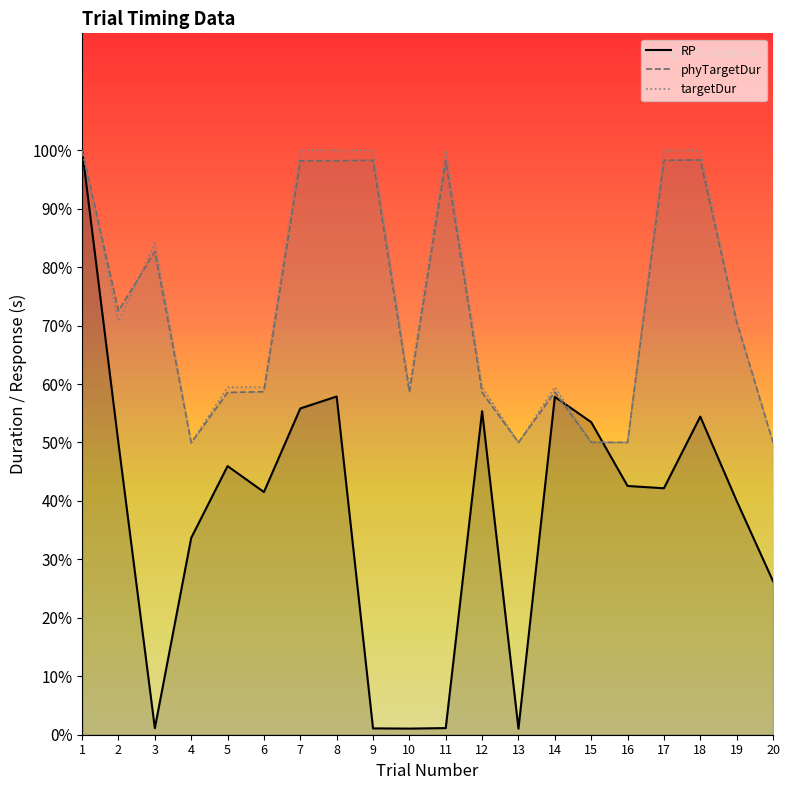

Reading left to right, list all the values displayed in this chart.

RP: 1.0	0.5	0.0	0.3	0.5	0.4	0.6	0.6	0.0	0.0	0.0	0.6	0.0	0.6	0.5	0.4	0.4	0.5	0.4	0.3
phyTargetDur: 1.0	0.7	0.8	0.5	0.6	0.6	1.0	1.0	1.0	0.6	1.0	0.6	0.5	0.6	0.5	0.5	1.0	1.0	0.7	0.5
targetDur: 1.0	0.7	0.8	0.5	0.6	0.6	1.0	1.0	1.0	0.6	1.0	0.6	0.5	0.6	0.5	0.5	1.0	1.0	0.7	0.5